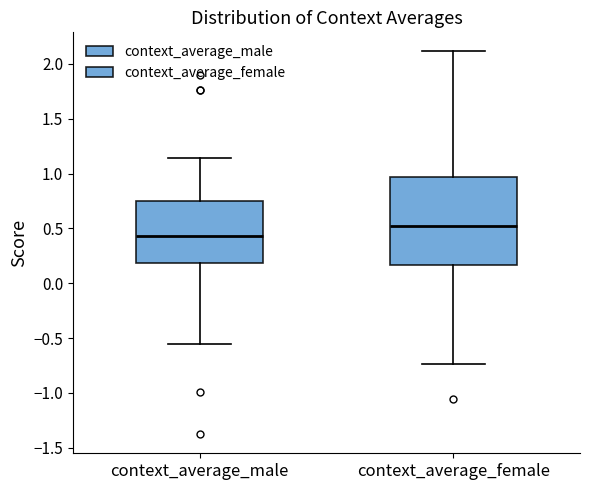

Reading left to right, read every box against the y-axis: the position of its median line, the range the box covers, and the ends of its whiskers. The values are not printed on the chart, so give them approximately, as read against the axis.

context_average_male: median 0.45, box 0.20 to 0.75, whiskers -0.55 to 1.15
context_average_female: median 0.50, box 0.15 to 0.95, whiskers -0.75 to 2.10